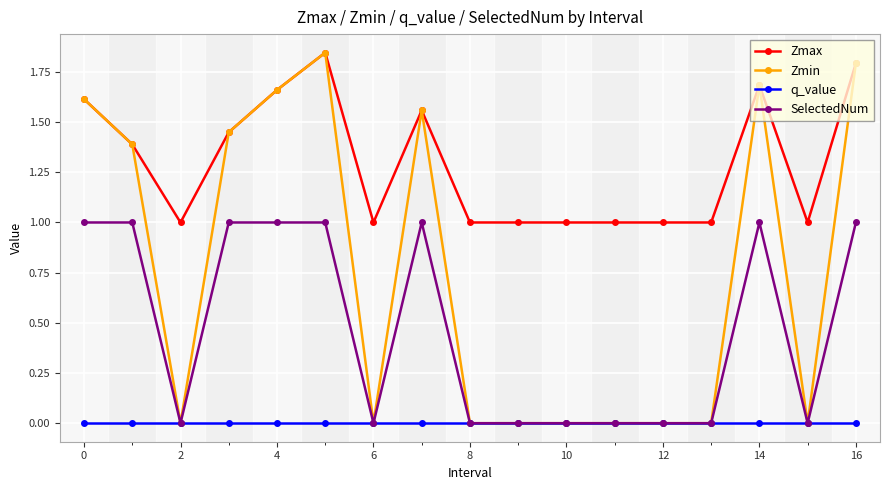

Rank the series by their average value, from lowest to highest.

q_value, SelectedNum, Zmin, Zmax